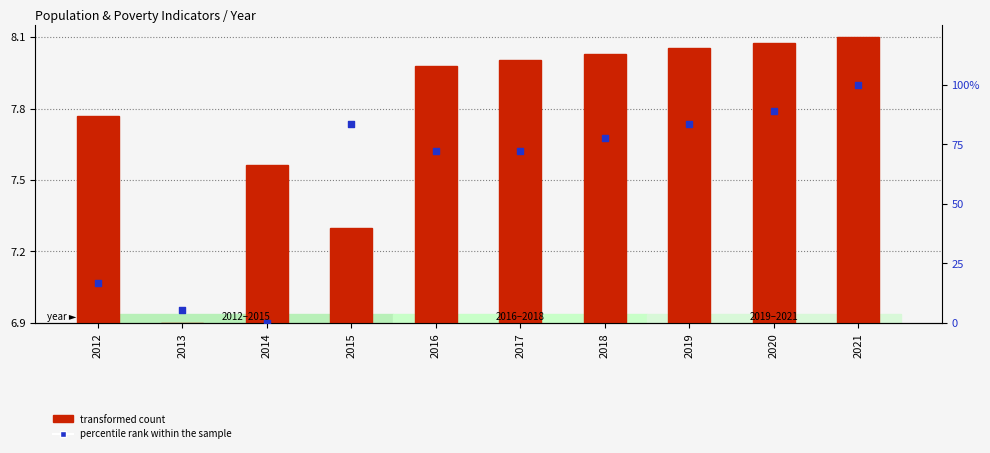

At which category is the sum across all series the highest?

2021